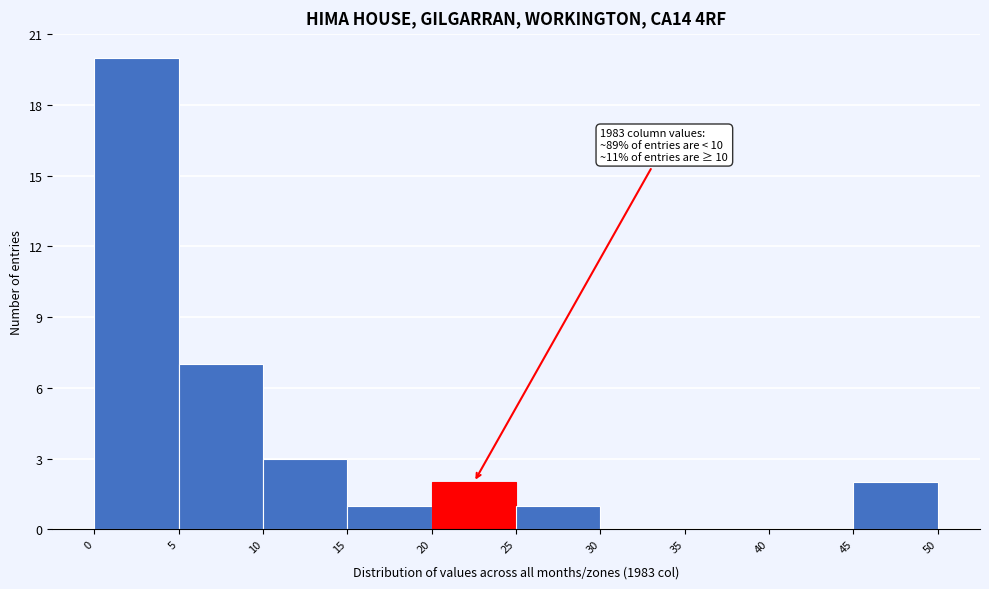

Which range on the x-axis has the tallest bar?

0 to 5